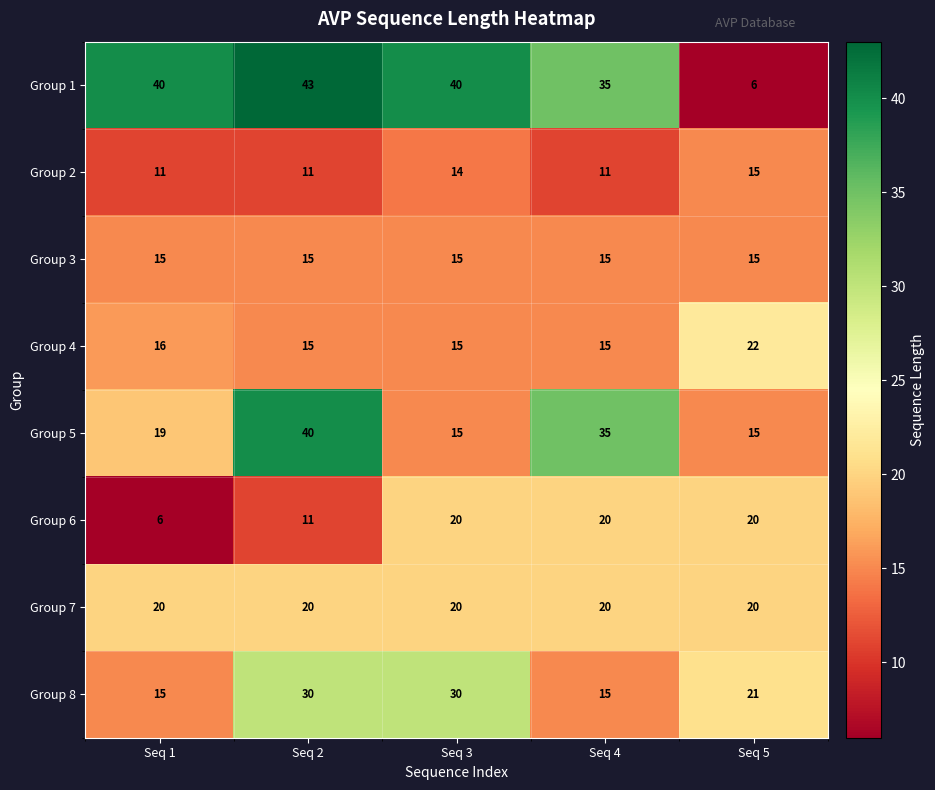

Is it true that Group 2 equals 15 at Seq 5?

True